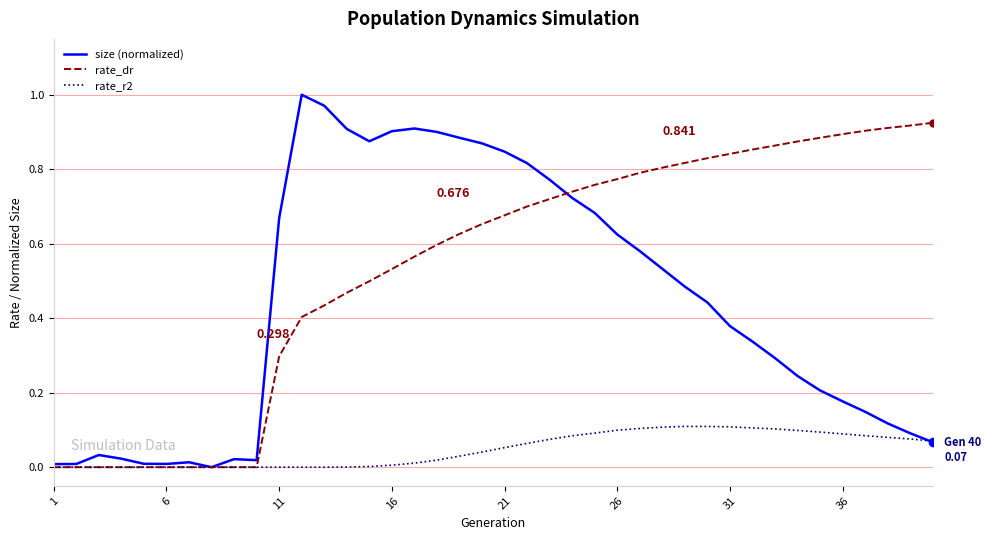

Which series has the widest spread of values?

size (normalized)